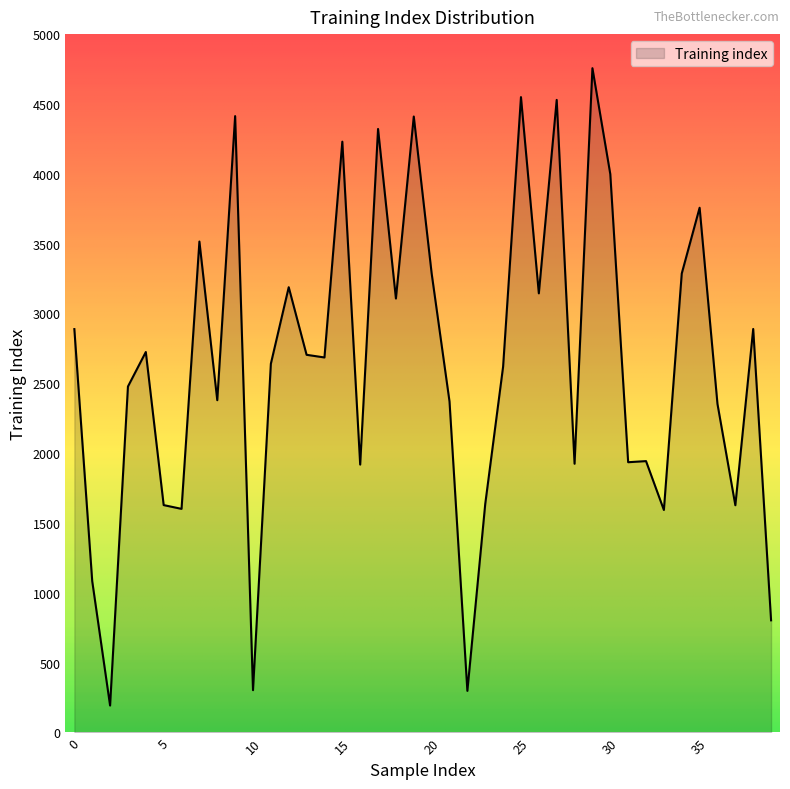

What is the minimum value shown in the chart?

193